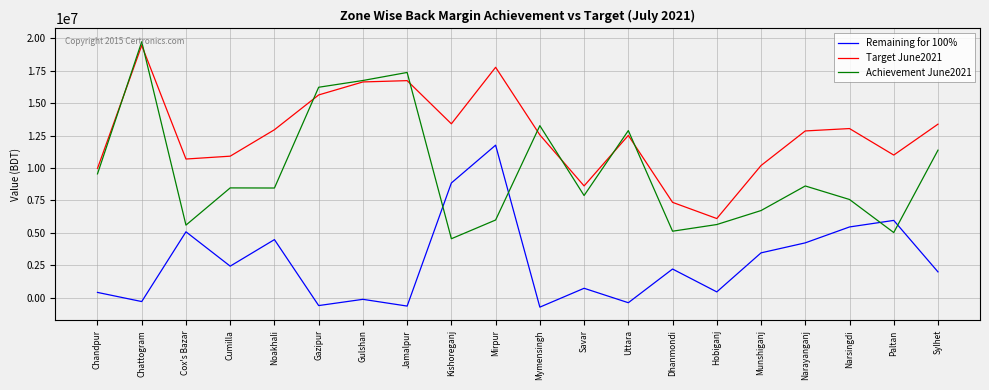

What position from the right is Munshiganj?

5